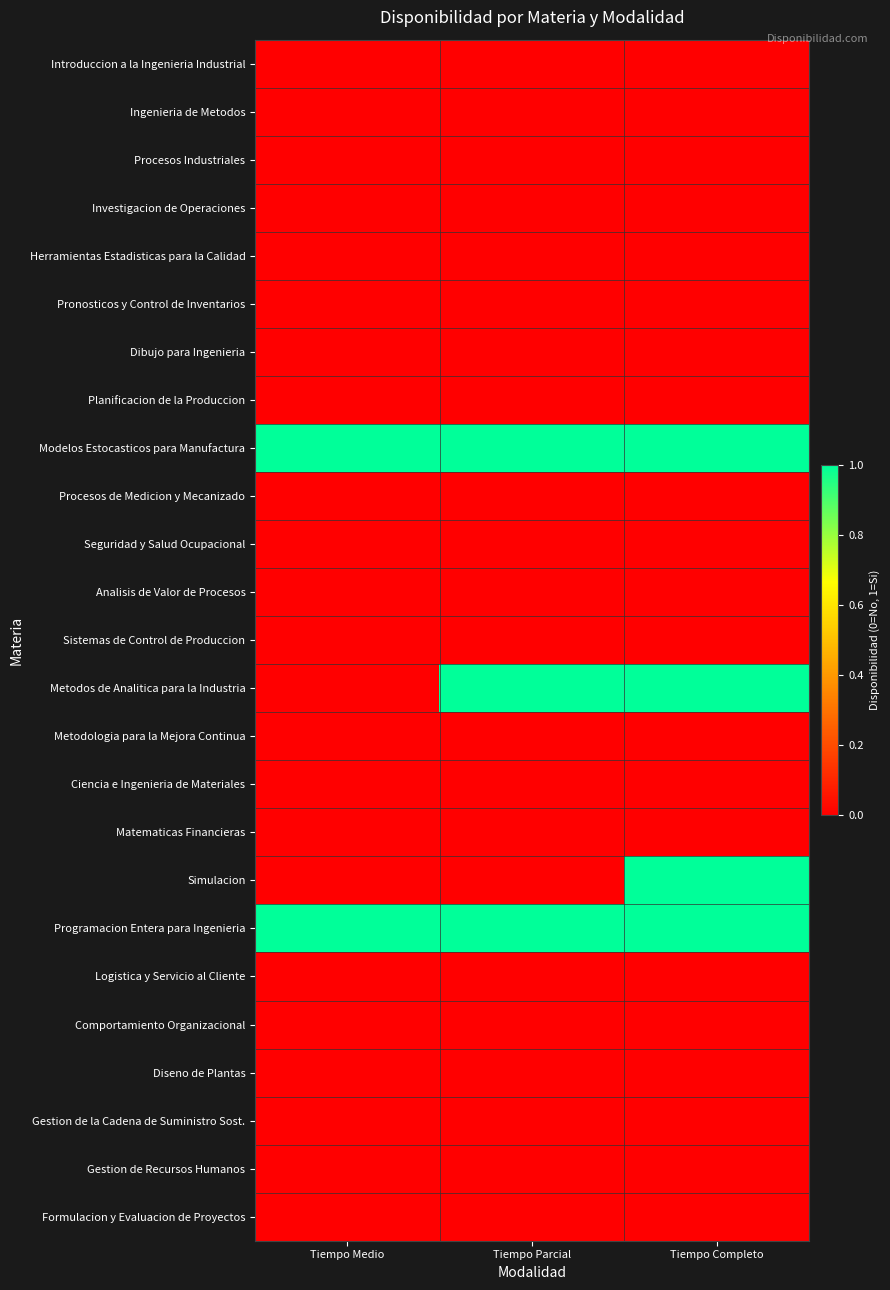

At how many categories does at least one series exceed 0?

3